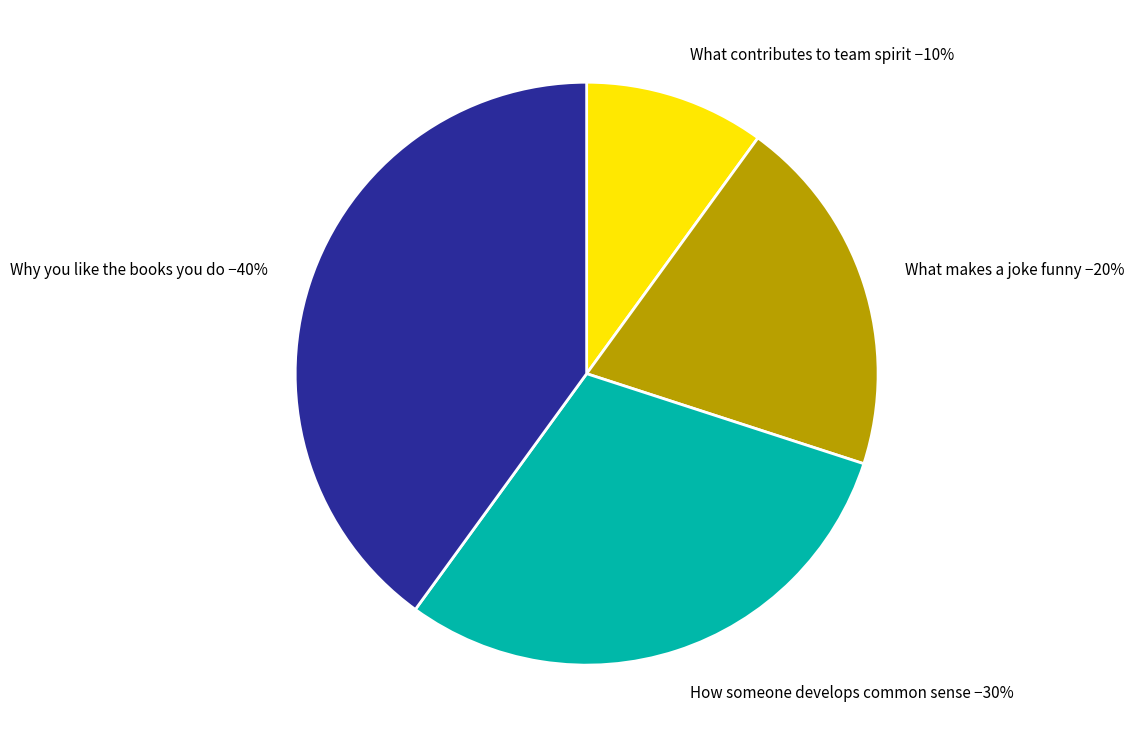

How many segments does this pie chart have?

4